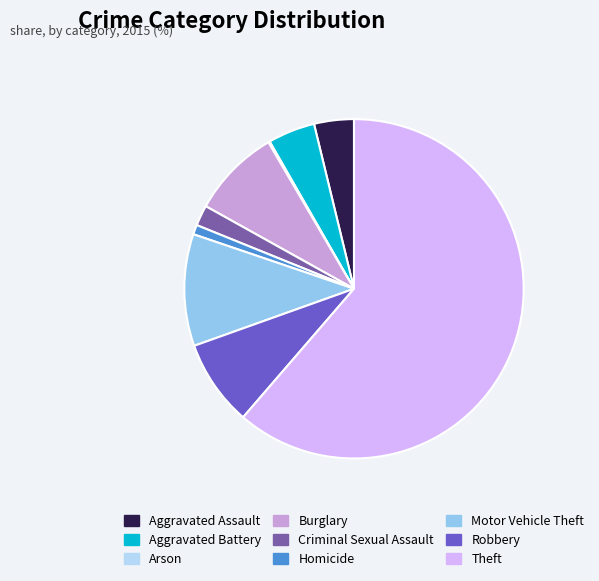

Is the sum of Motor Vehicle Theft and Criminal Sexual Assault greater than half?

No